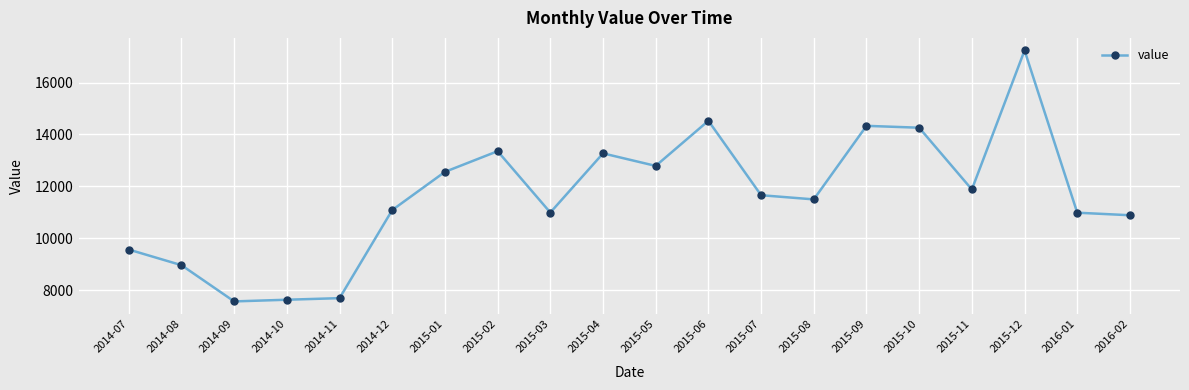

What is the difference between the maximum and minimum values?

9675